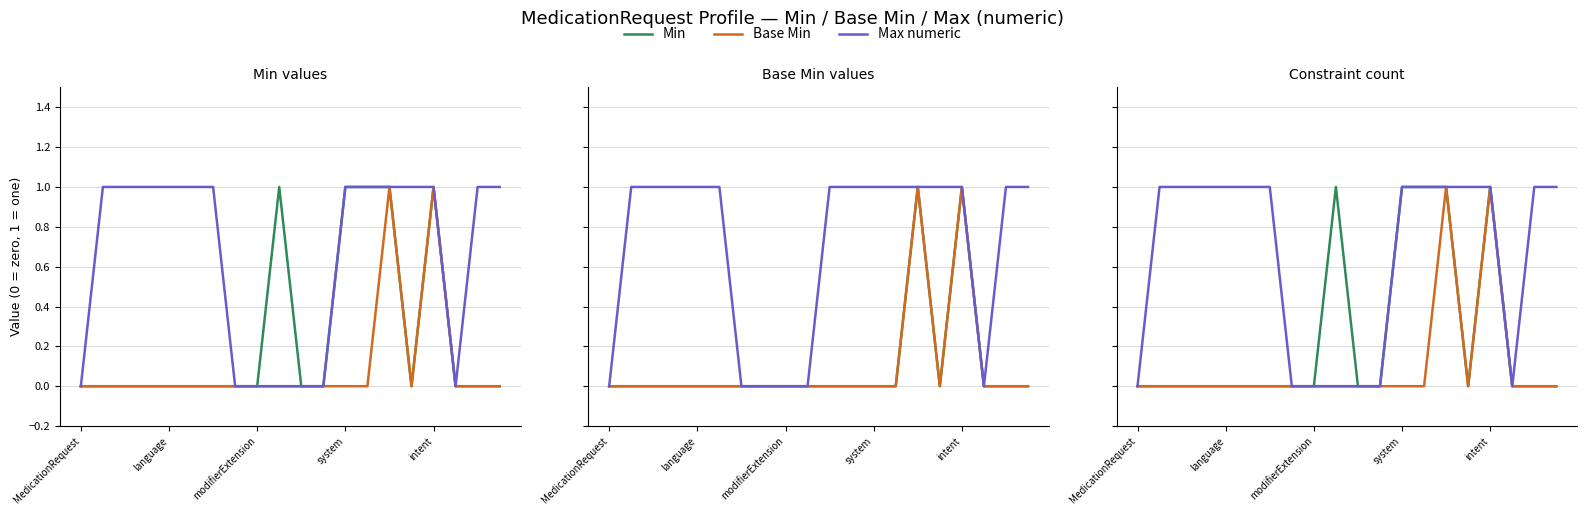

Where is the first local maximum for Min?

9